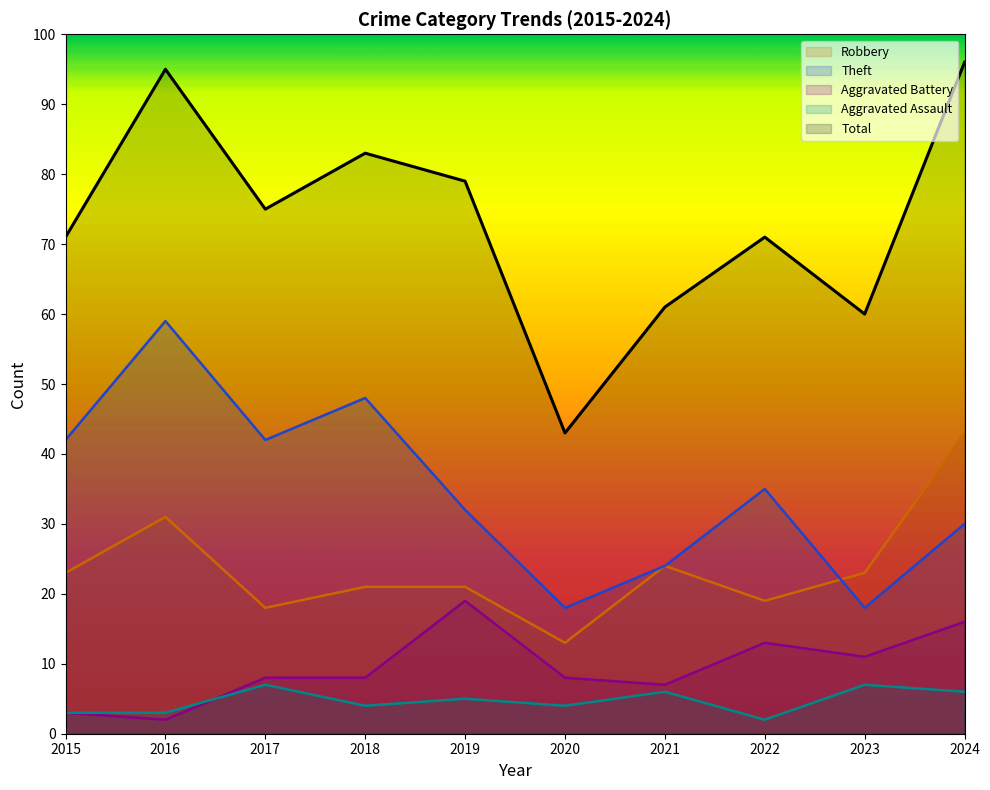

What is the minimum value for Aggravated Battery?

2